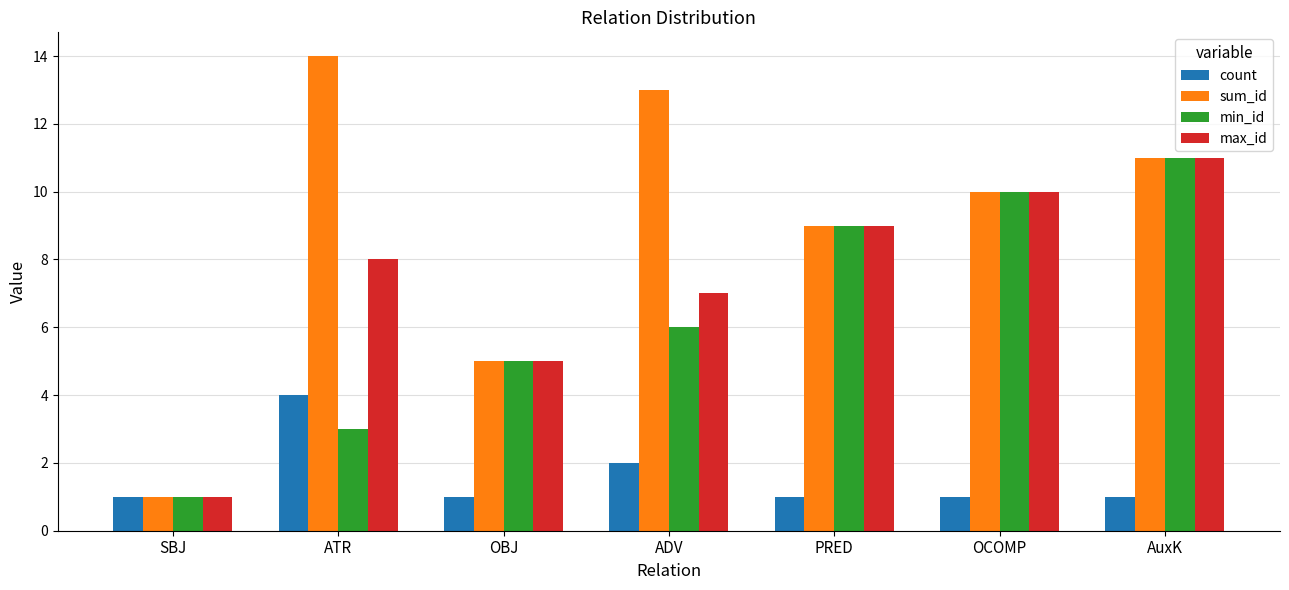

List the labels in order of min_id value, largest first.

AuxK, OCOMP, PRED, ADV, OBJ, ATR, SBJ